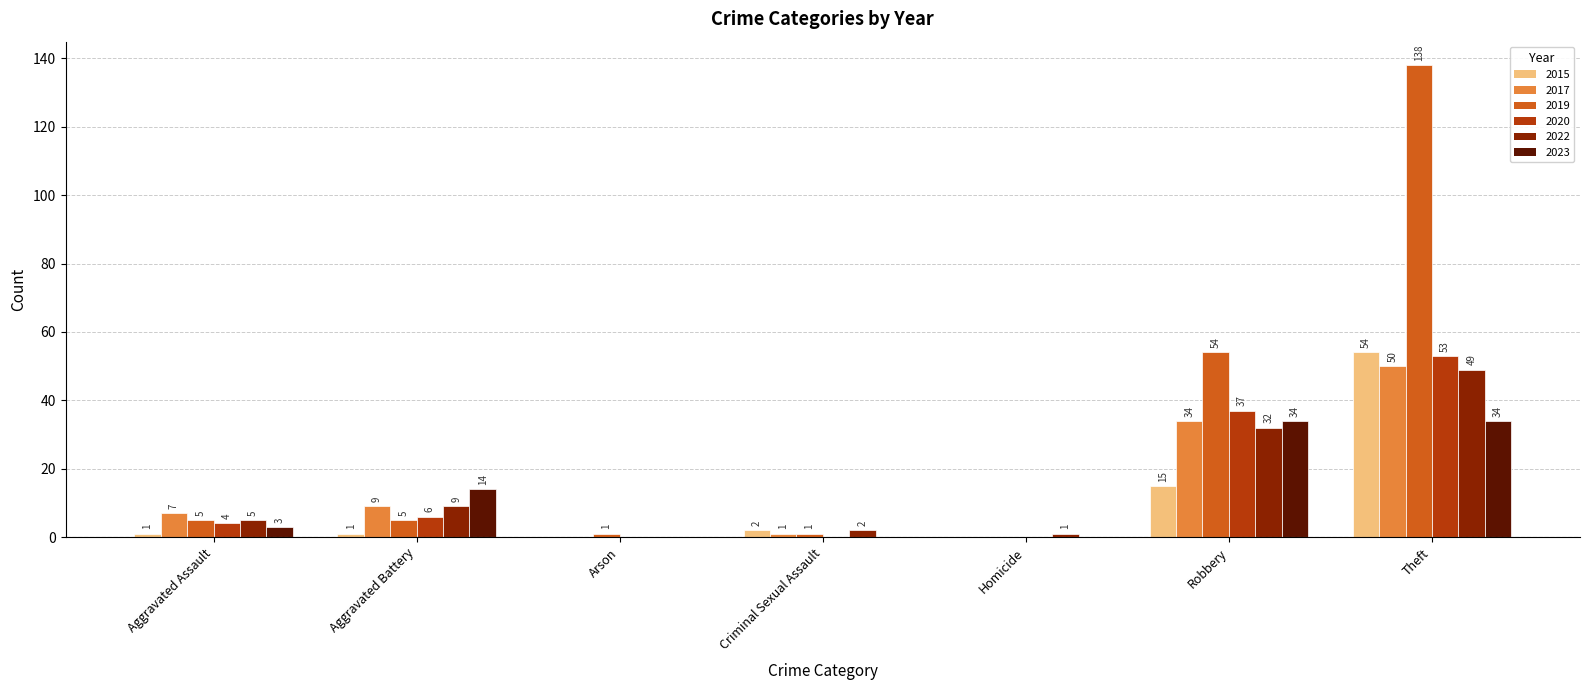

How many positive values does the 2019 series have?

6